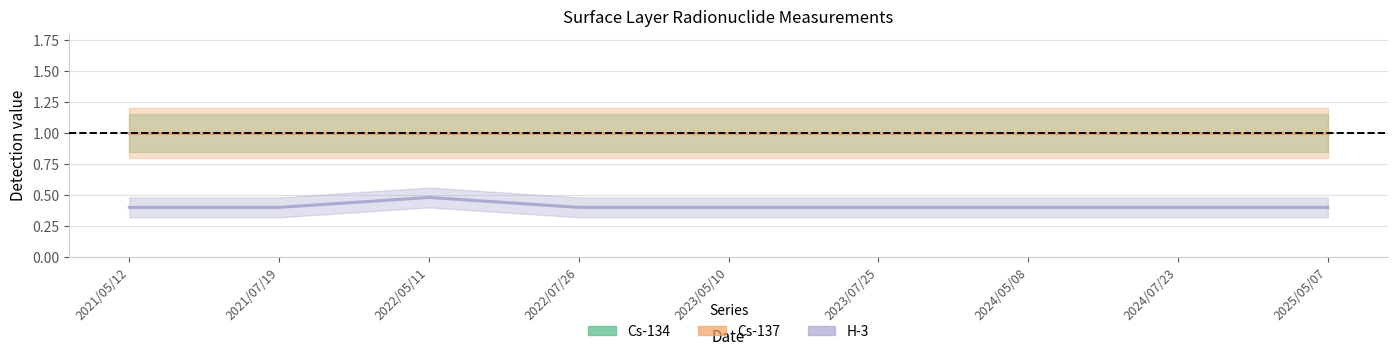

Is it true that Cs-134 equals 1.0 at 2023/07/25?

True